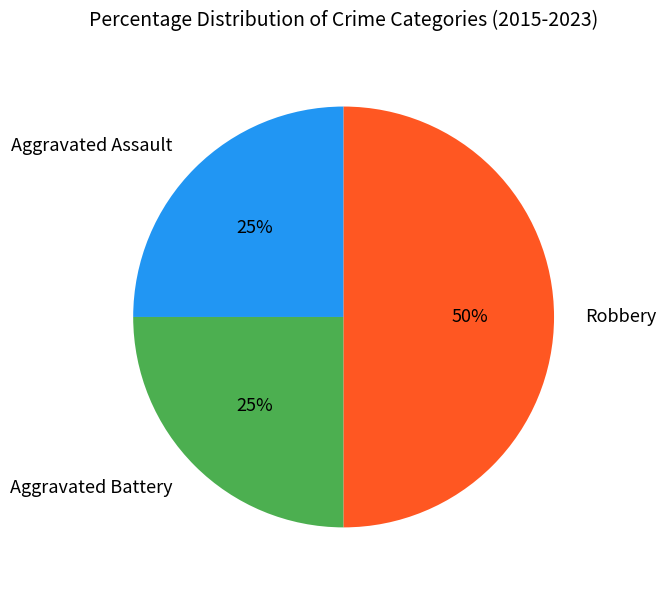

True or false: Robbery accounts for 50% of the total.

True